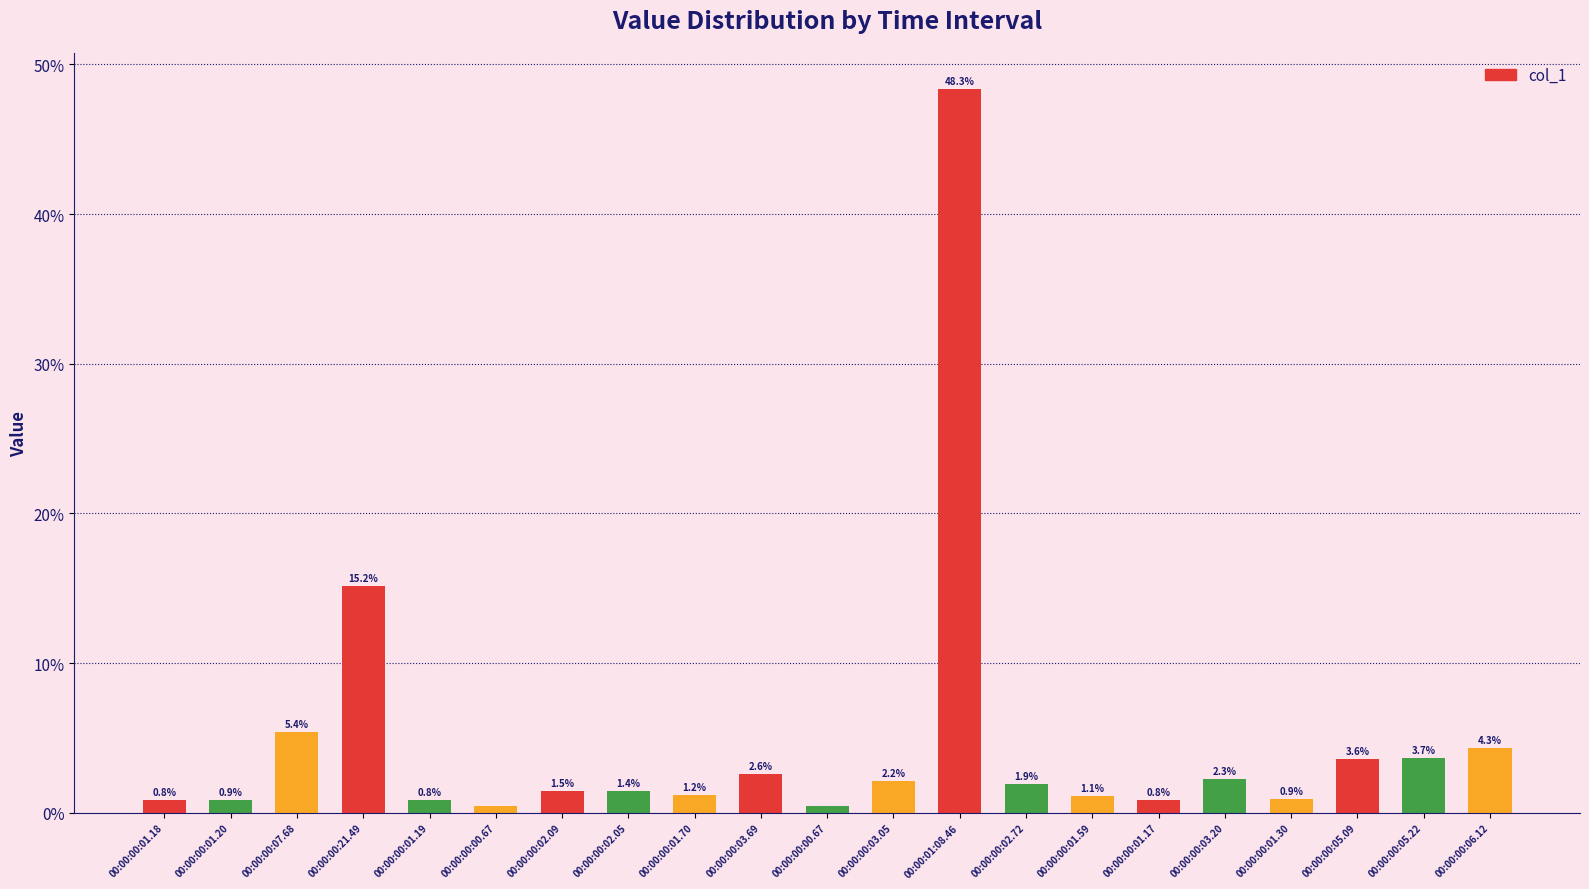

Rank the categories by value from lowest to highest.

00:00:00:00.67, 00:00:00:00.67, 00:00:00:01.17, 00:00:00:01.18, 00:00:00:01.19, 00:00:00:01.20, 00:00:00:01.30, 00:00:00:01.59, 00:00:00:01.70, 00:00:00:02.05, 00:00:00:02.09, 00:00:00:02.72, 00:00:00:03.05, 00:00:00:03.20, 00:00:00:03.69, 00:00:00:05.09, 00:00:00:05.22, 00:00:00:06.12, 00:00:00:07.68, 00:00:00:21.49, 00:00:01:08.46